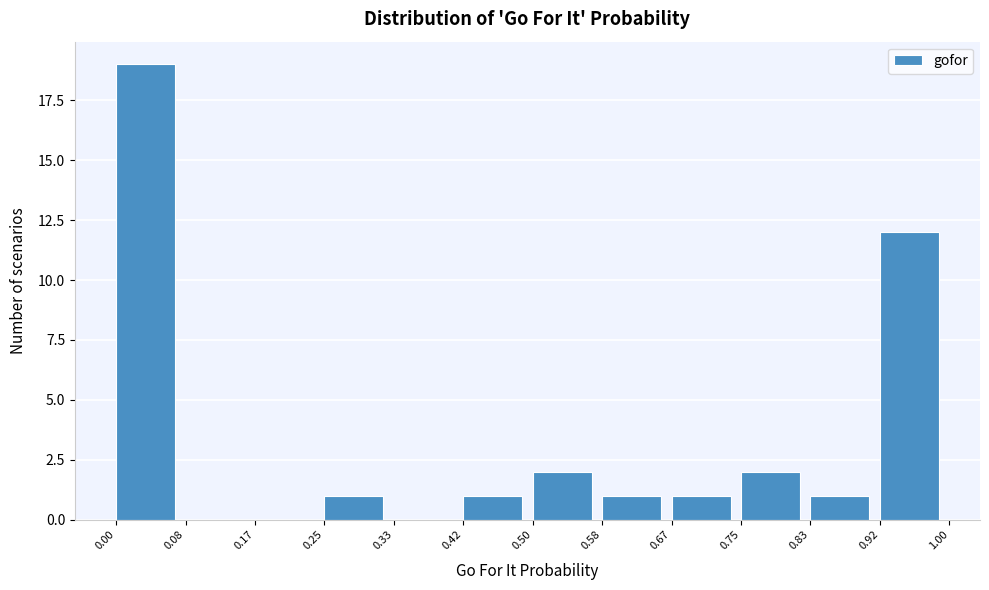

Reading left to right, transcribe this chart: for each bar, give the range it covers on the x-axis and its height. The values are not printed on the chart, so give them approximately, as read against the axis.

0.00 to 0.08: 19
0.08 to 0.17: 0
0.17 to 0.25: 0
0.25 to 0.33: 1
0.33 to 0.42: 0
0.42 to 0.50: 1
0.50 to 0.58: 2
0.58 to 0.67: 1
0.67 to 0.75: 1
0.75 to 0.83: 2
0.83 to 0.92: 1
0.92 to 1.00: 12